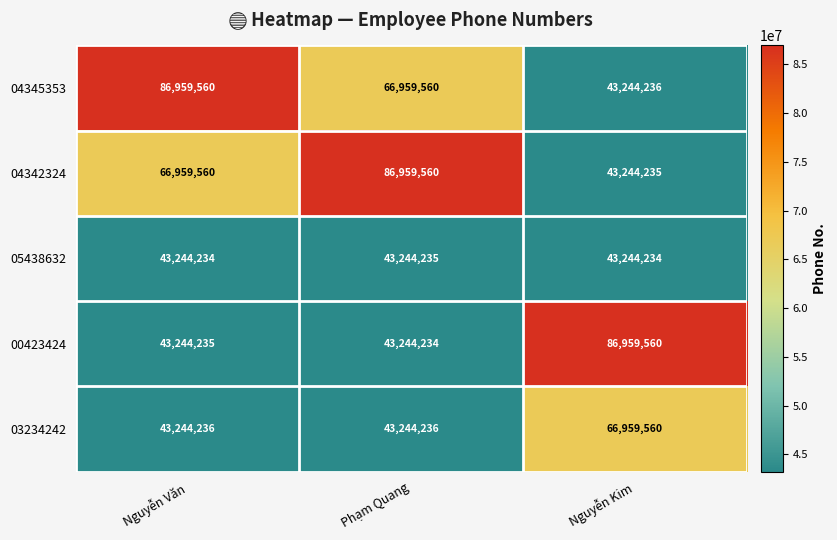

Reading left to right, extract all data points from this chart.

04345353: 86959560	66959560	43244236
04342324: 66959560	86959560	43244235
05438632: 43244234	43244235	43244234
00423424: 43244235	43244234	86959560
03234242: 43244236	43244236	66959560